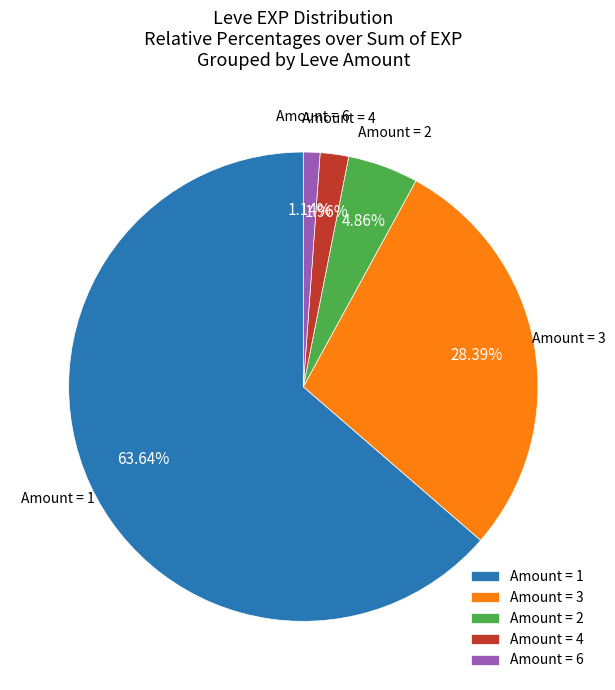

Between Amount = 2 and Amount = 6, which is larger?

Amount = 2